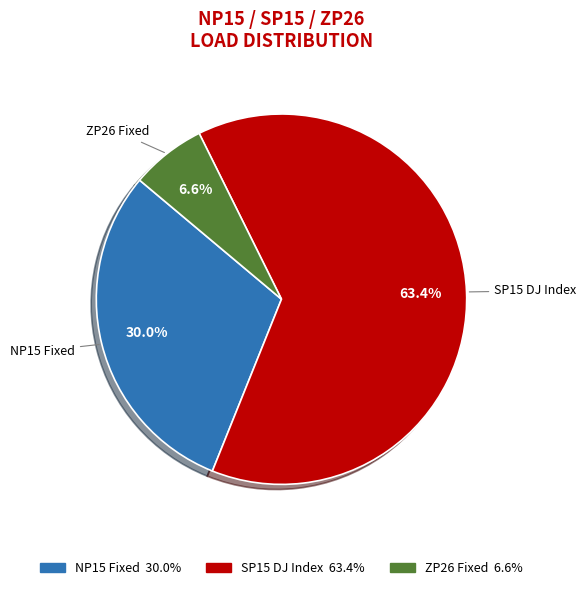

Does any single category account for the majority?

Yes